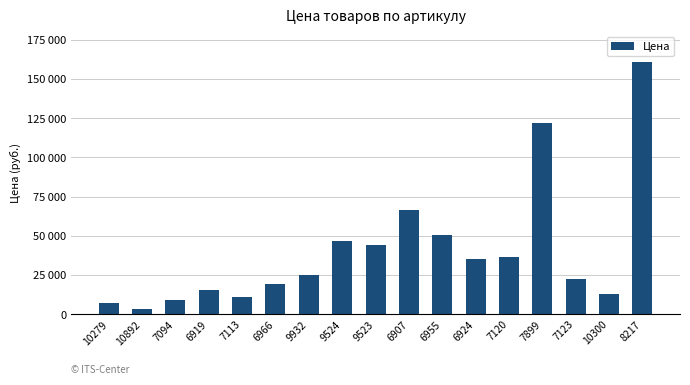

Does the chart contain any negative values?

No